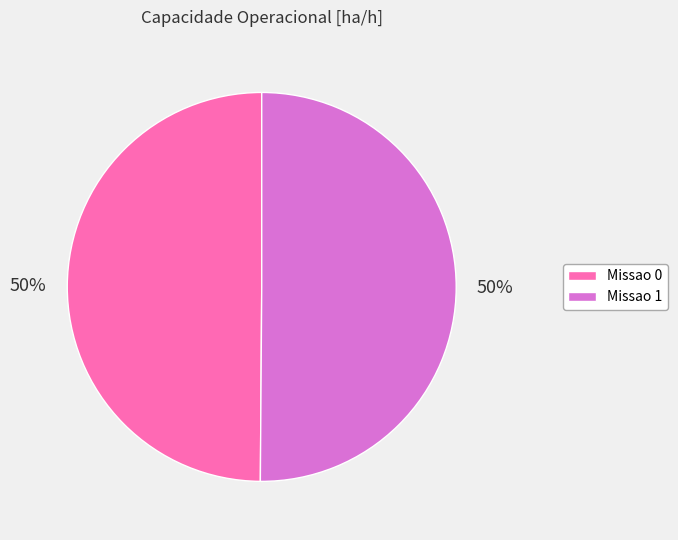

True or false: Missao 0 accounts for 50% of the total.

True